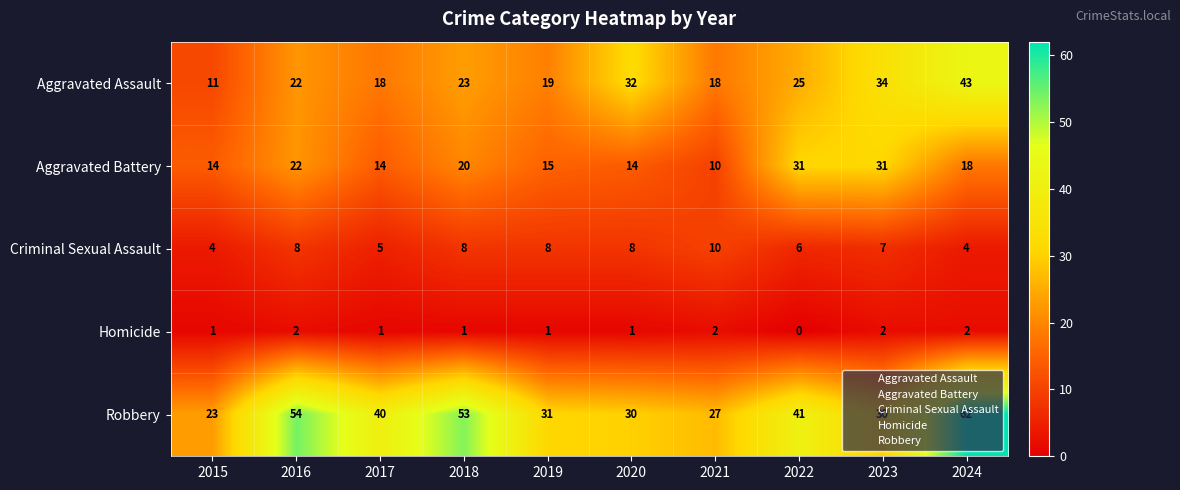

True or false: Homicide has a value of 0 at 2022.

True